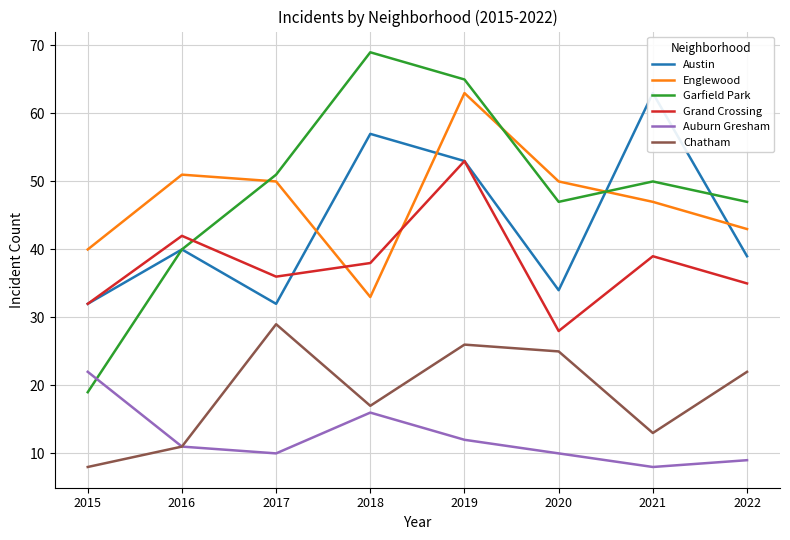

At which label is Englewood closest to 48?

2021